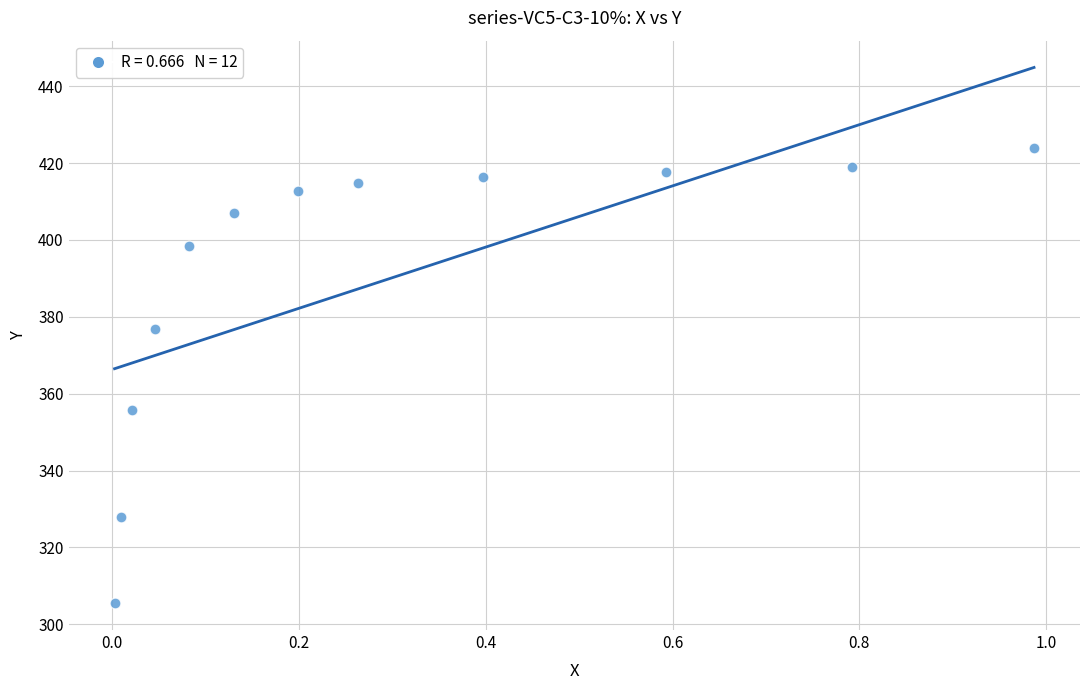

What Y value in the scatter plot is closest to 364?

355.6